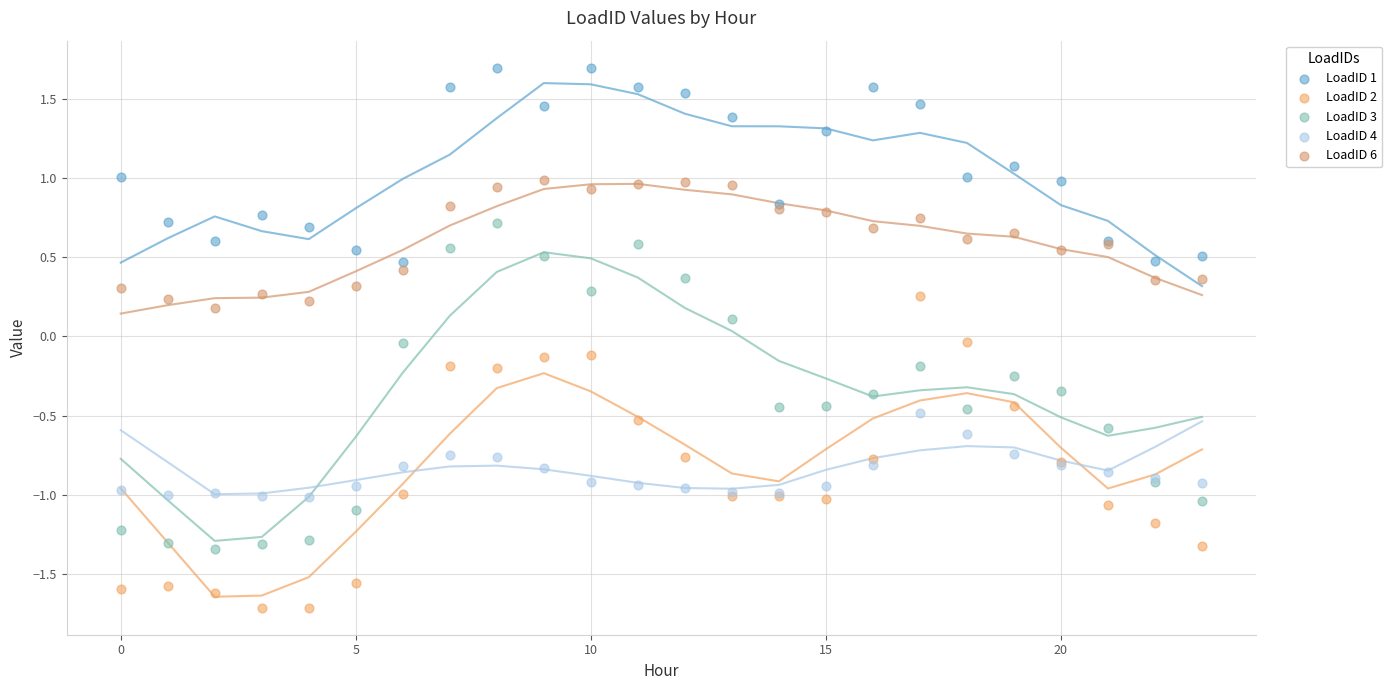

Which series contains the highest Y value?

LoadID 1